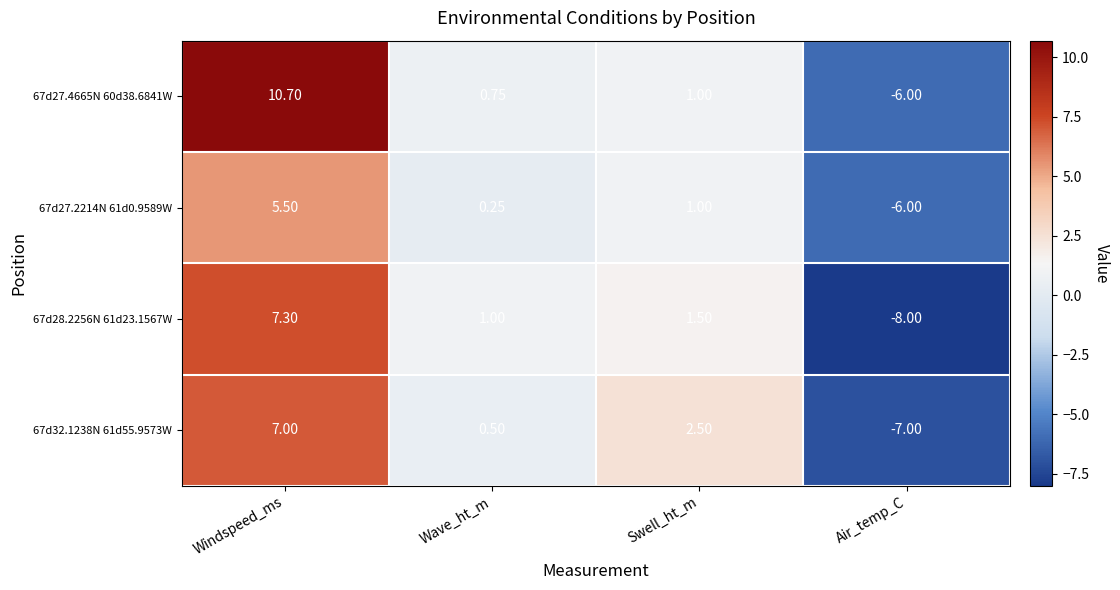

At which category is the sum across all series the highest?

Windspeed_ms